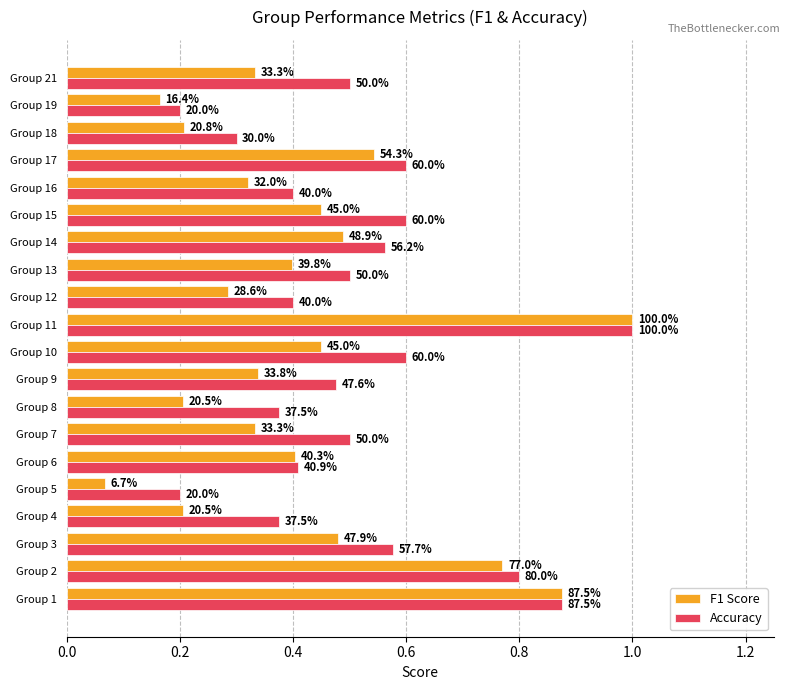

What is the value of the F1 Score bar at the 1st from the left?

0.9